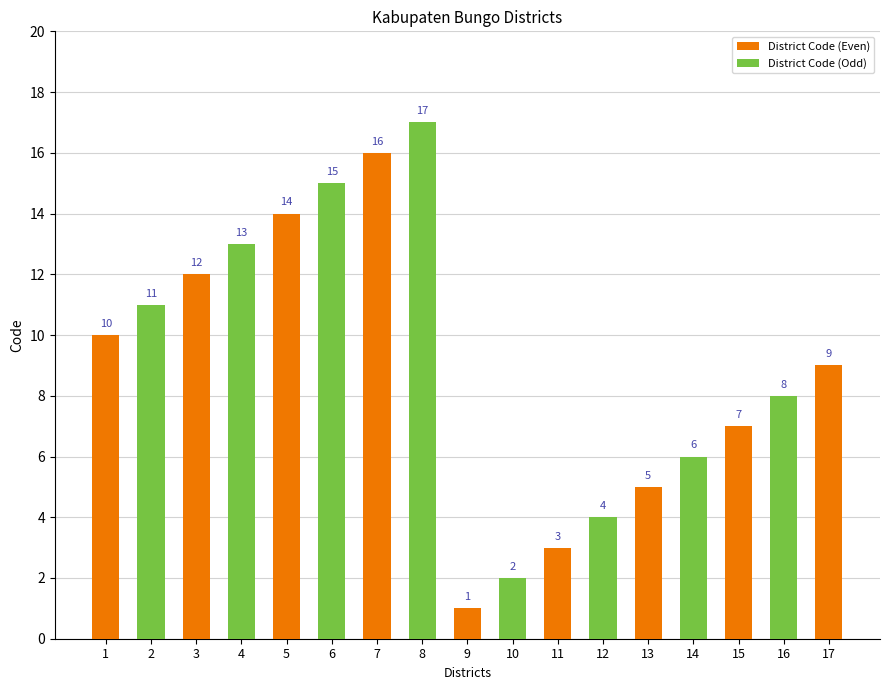

Are the bars grouped side by side (vs. stacked)?

No